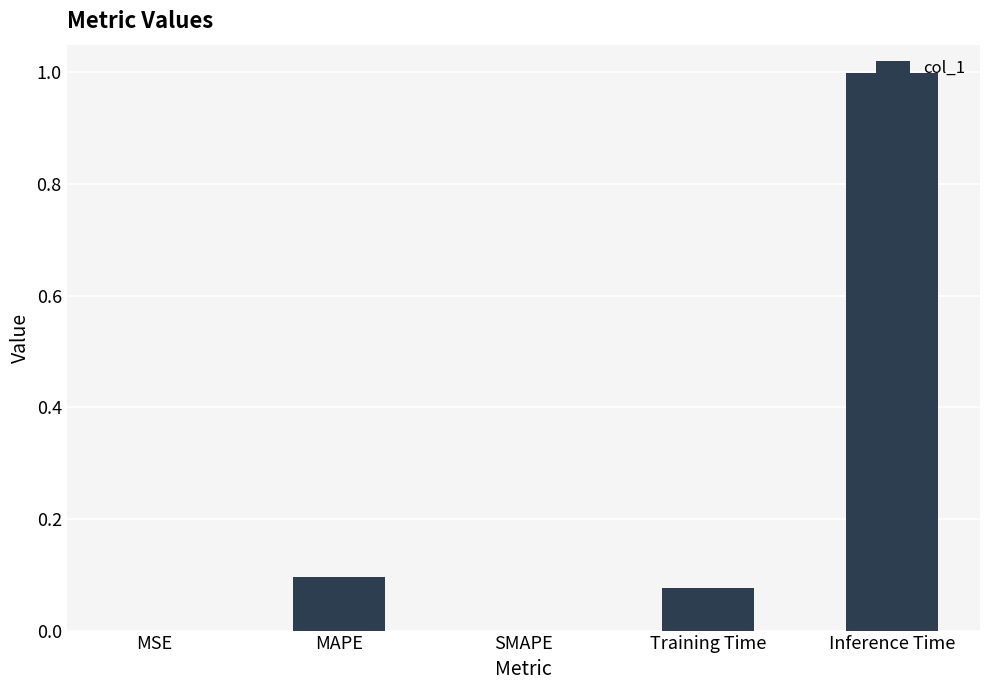

What is the sum of all values?

1.2